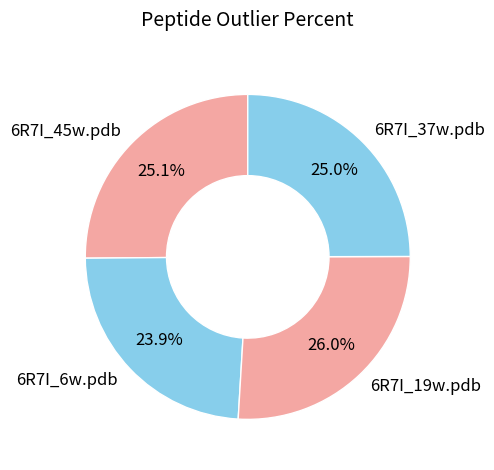

Combined, what portion of the pie is 6R7I_19w.pdb and 6R7I_6w.pdb?

49.9%